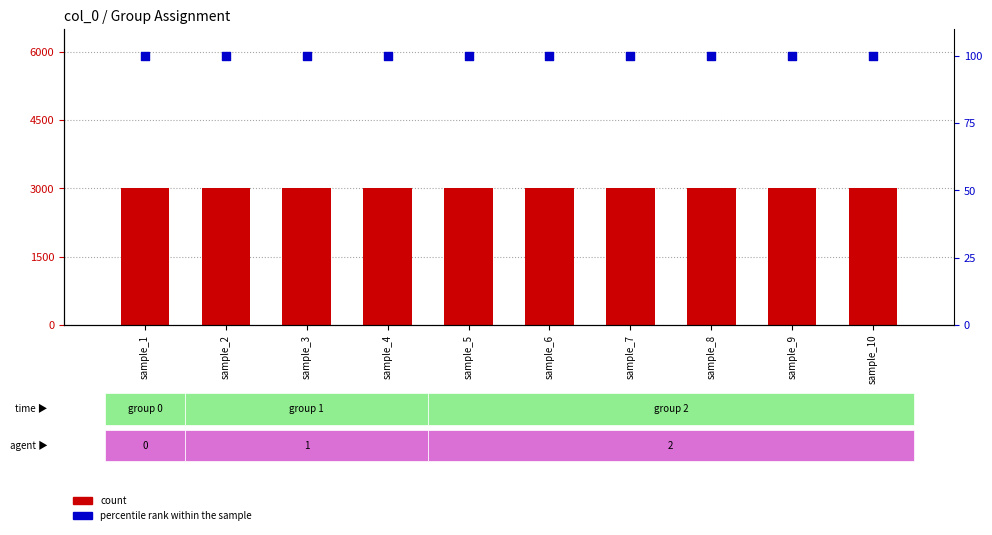

What are all the series names shown in the legend?

count, percentile rank within the sample